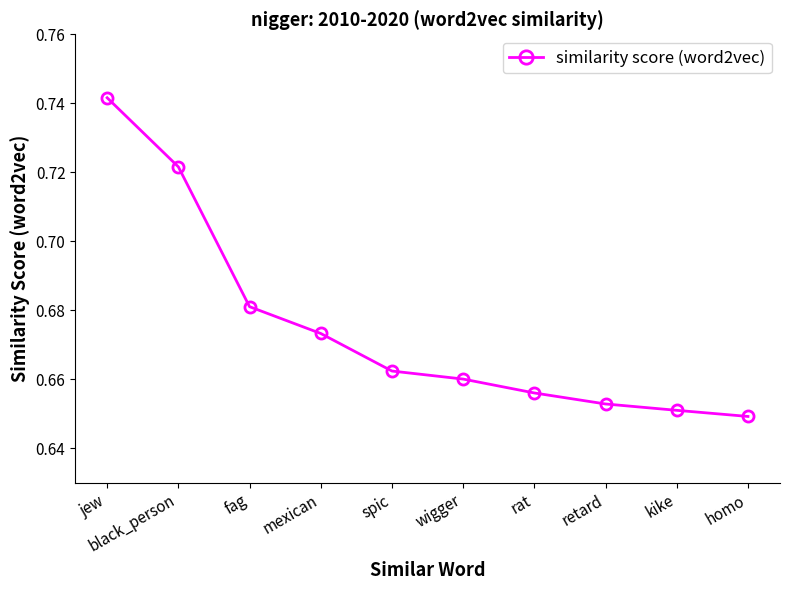

At which label is the value closest to 0?

homo